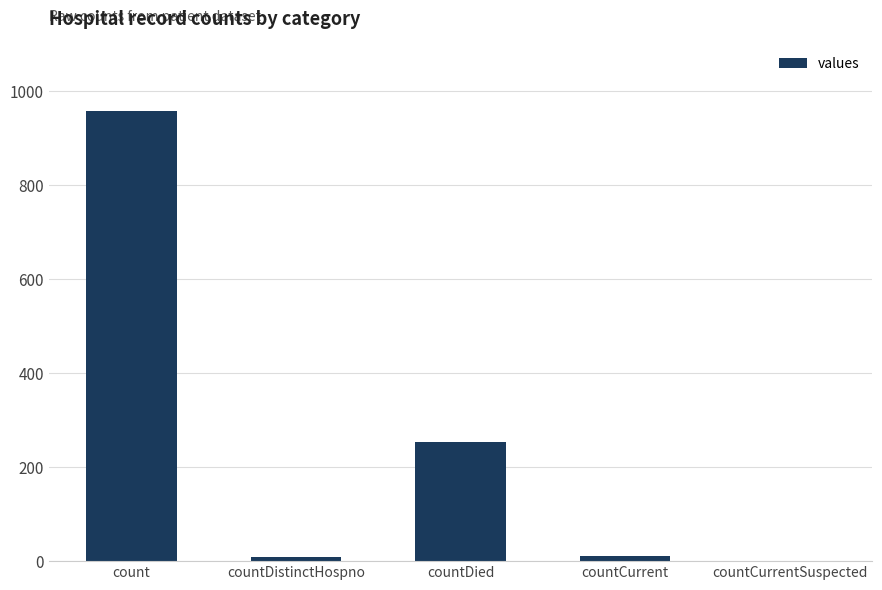

At which category does the chart reach its peak across all series?

count